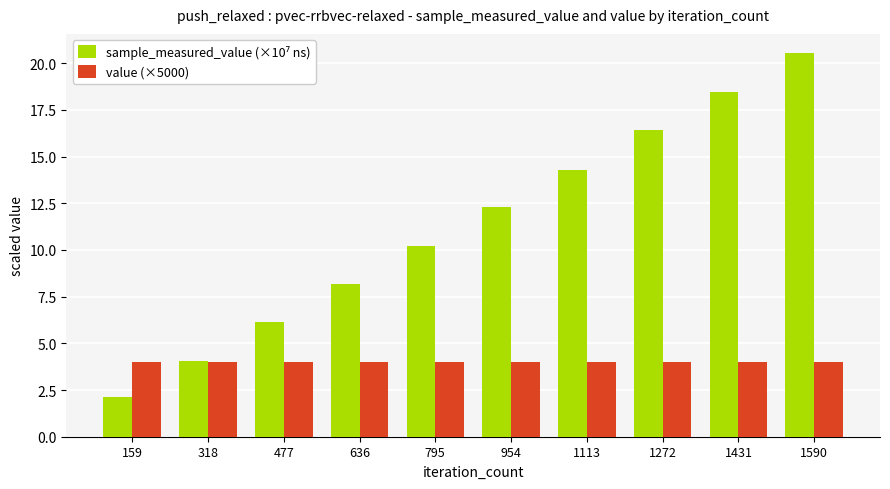

What is the smallest value displayed?

2.1